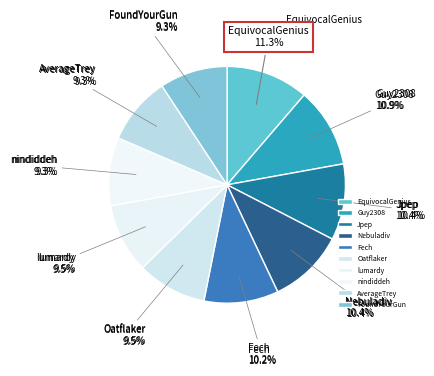

The Oatflaker slice represents 1% of the pie. True or false?

False